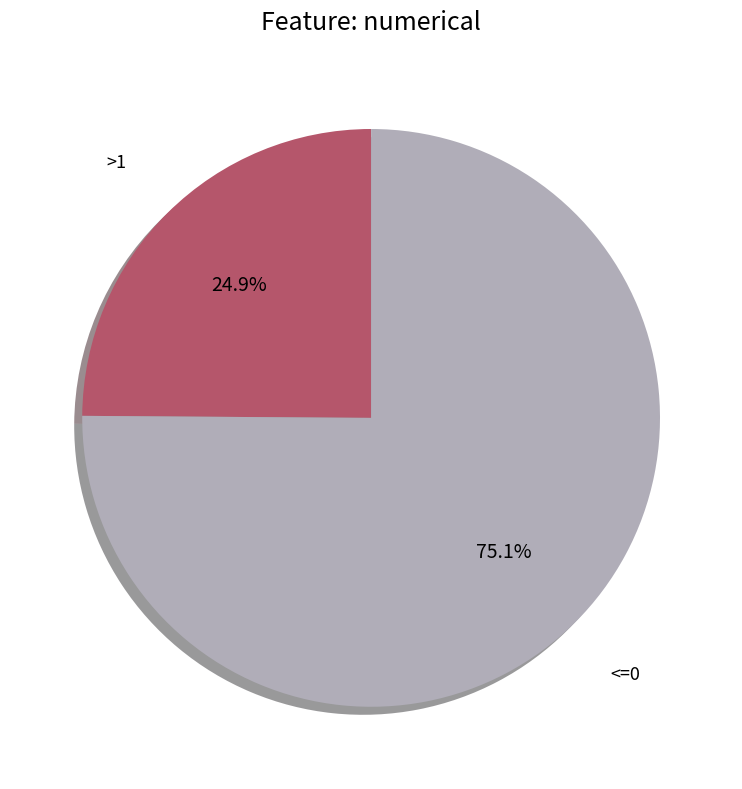

Is there any slice that represents more than half of the pie?

Yes